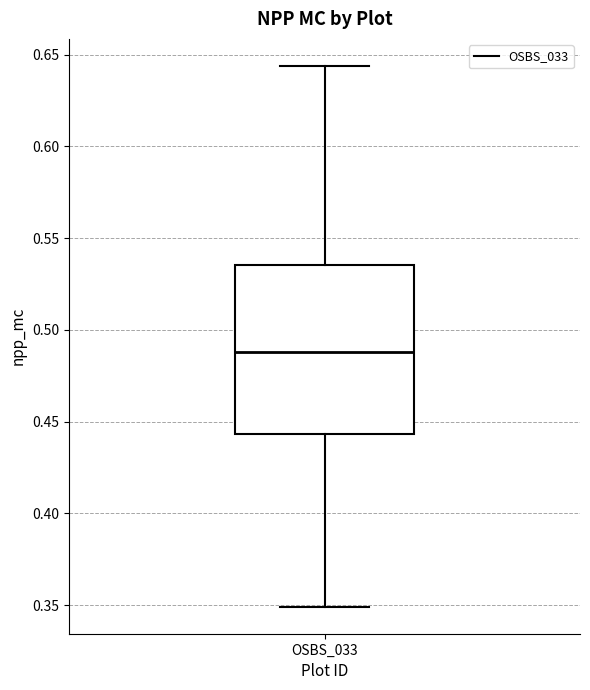

Transcribe this box plot: give where the median line is, the range the box spans, and where the two whiskers end, as read against the y-axis. The values are not printed on the chart, so give them approximately, as read against the axis.

median 0.490, box 0.445 to 0.535, whiskers 0.350 to 0.645